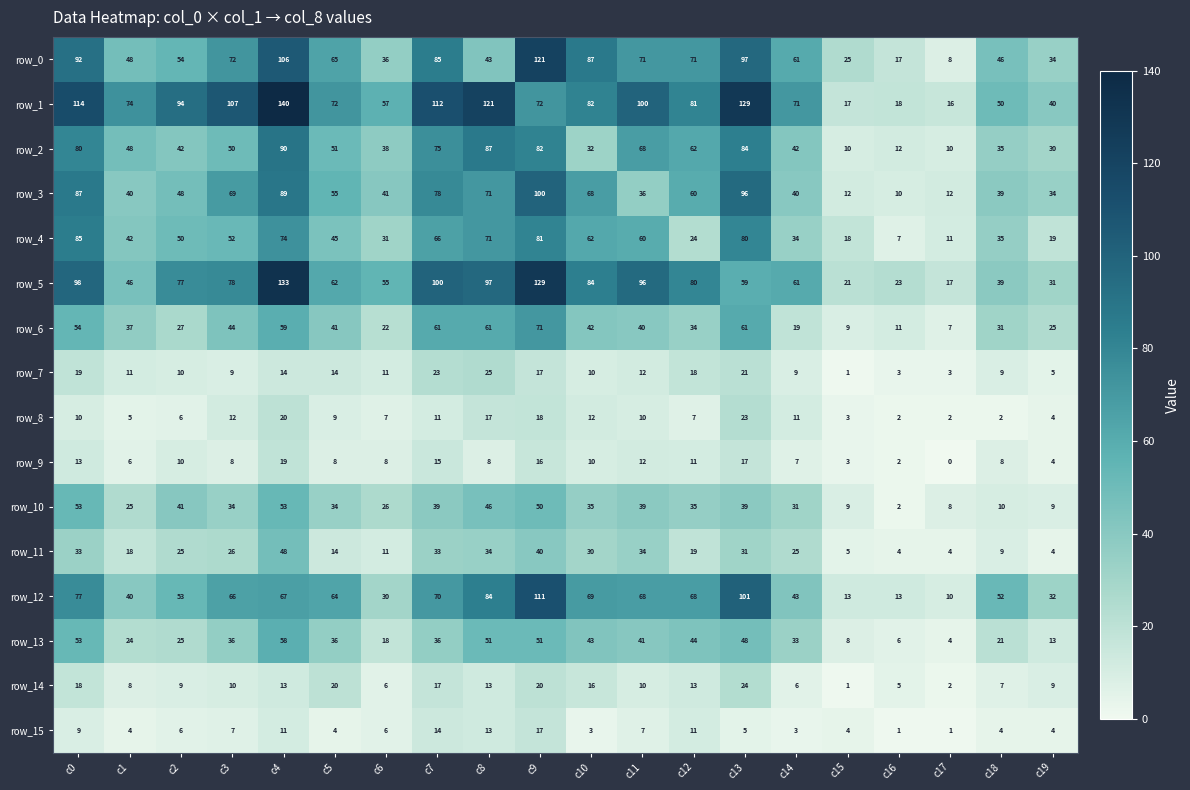

What is the approximate value of row_4 at c17, to the nearest 5?

10